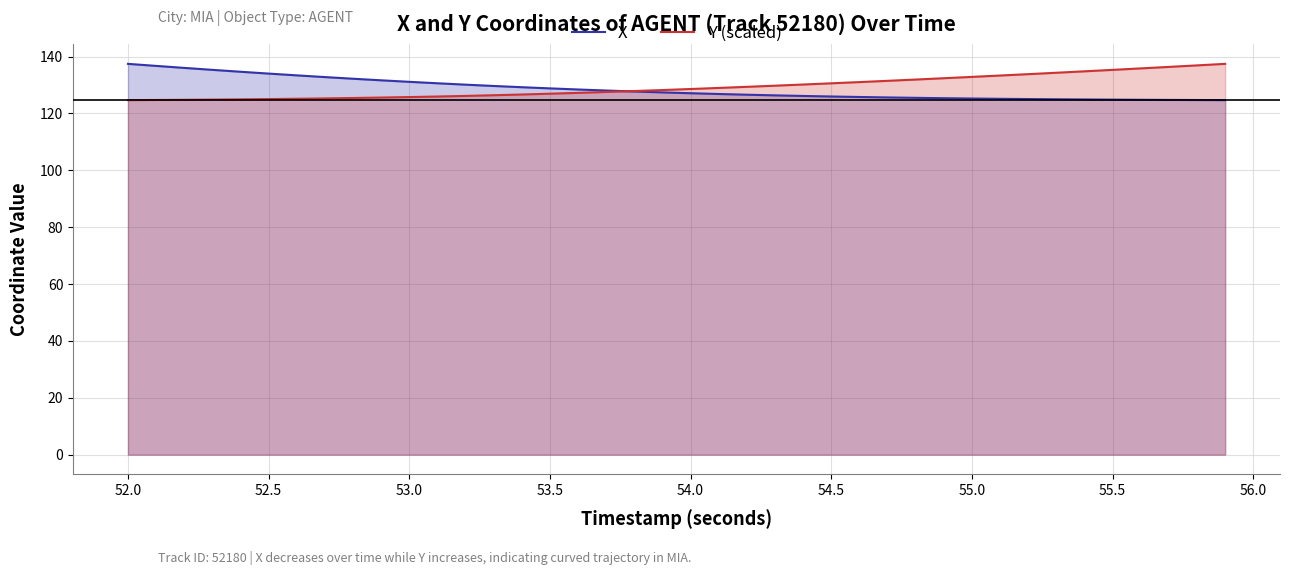

True or false: Y (scaled) and X cross at least once.

True